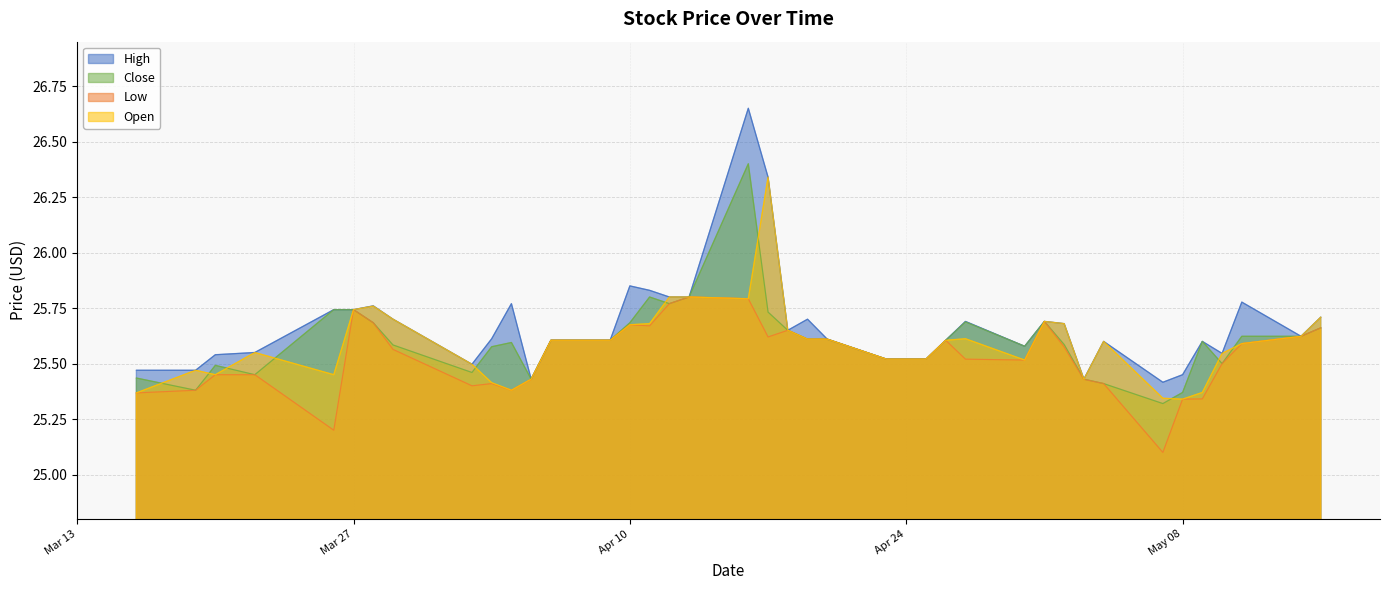

What are all the series names shown in the legend?

High, Close, Low, Open